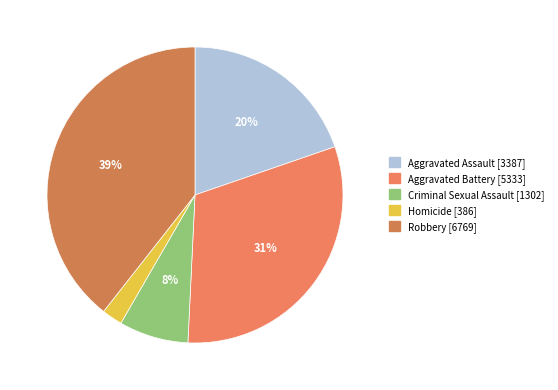

To the nearest percent, what percentage of the pie is Robbery [6769]?

39%